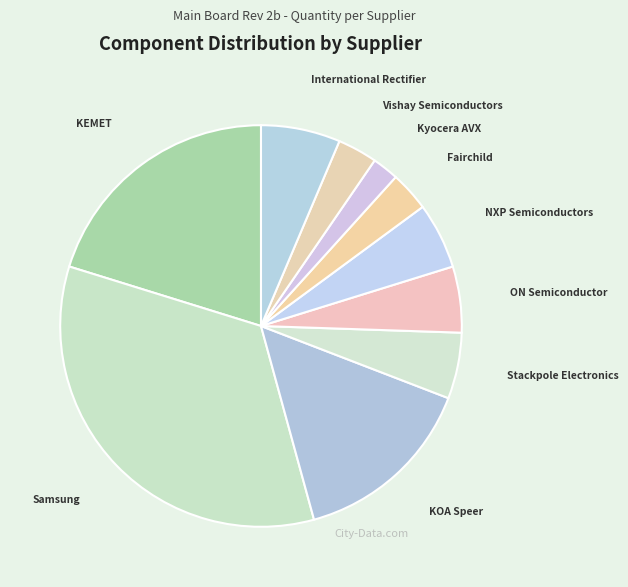

True or false: Kyocera AVX accounts for 2% of the total.

True